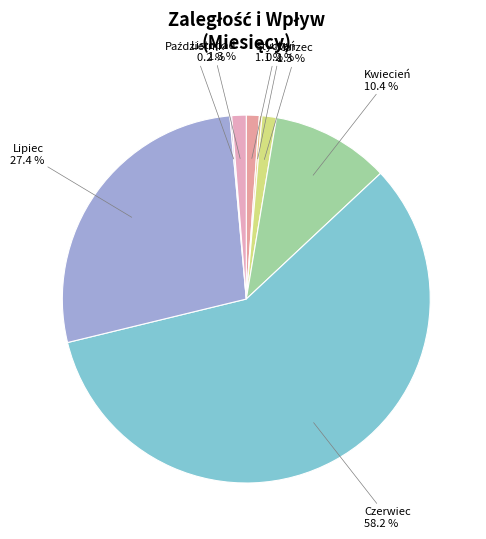

Which has a higher value, Czerwiec or Styczeń?

Czerwiec